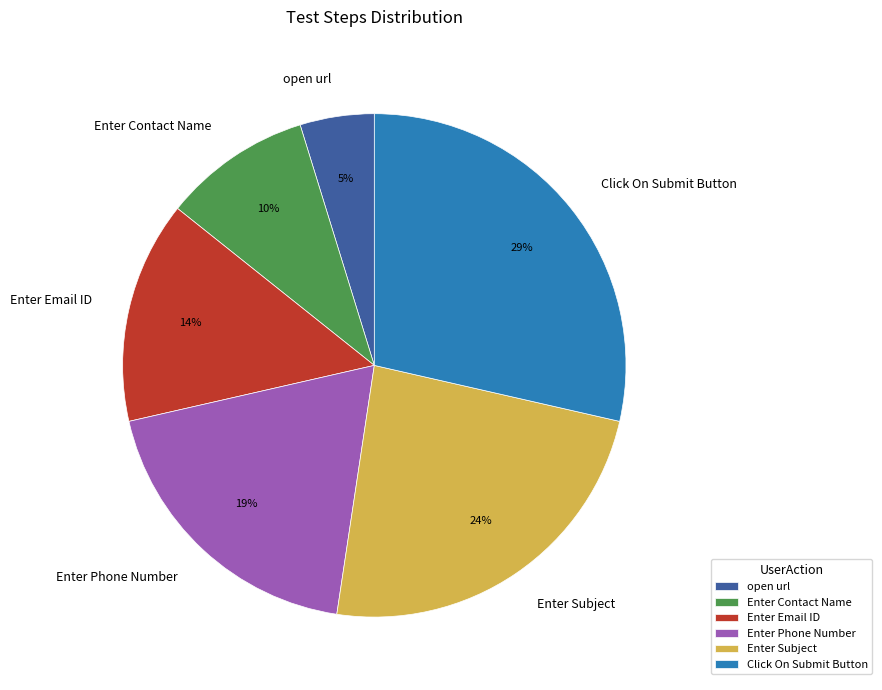

What percentage is the Enter Phone Number slice, to the nearest percent?

19%